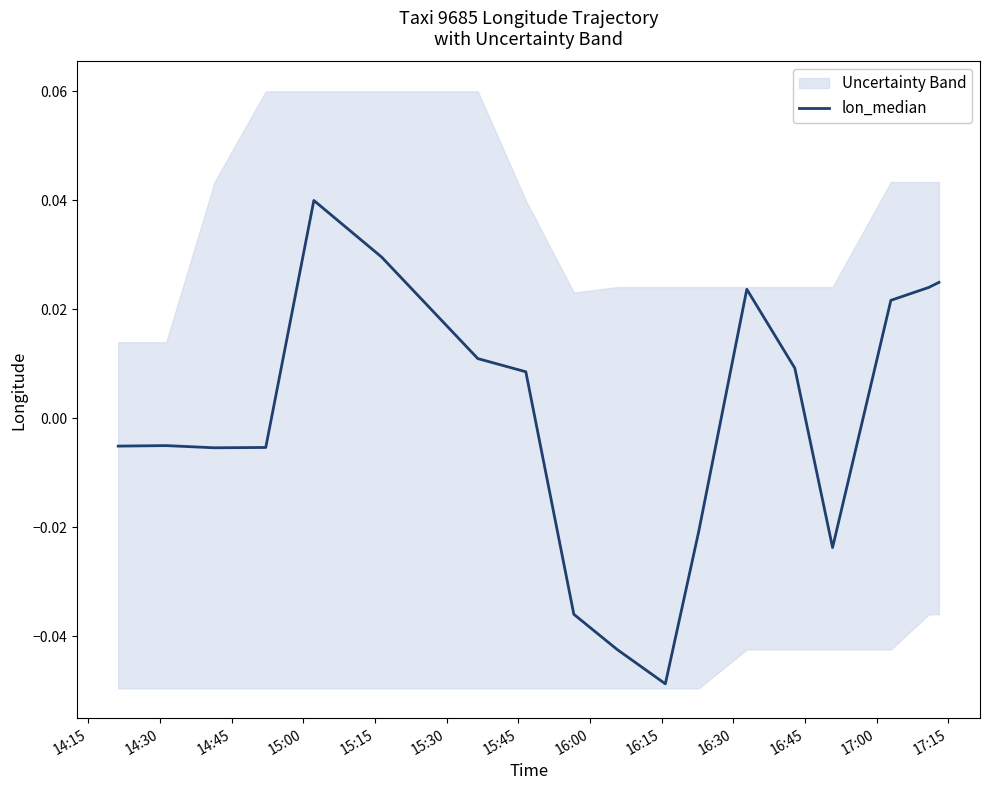

How many positive values are there?

9